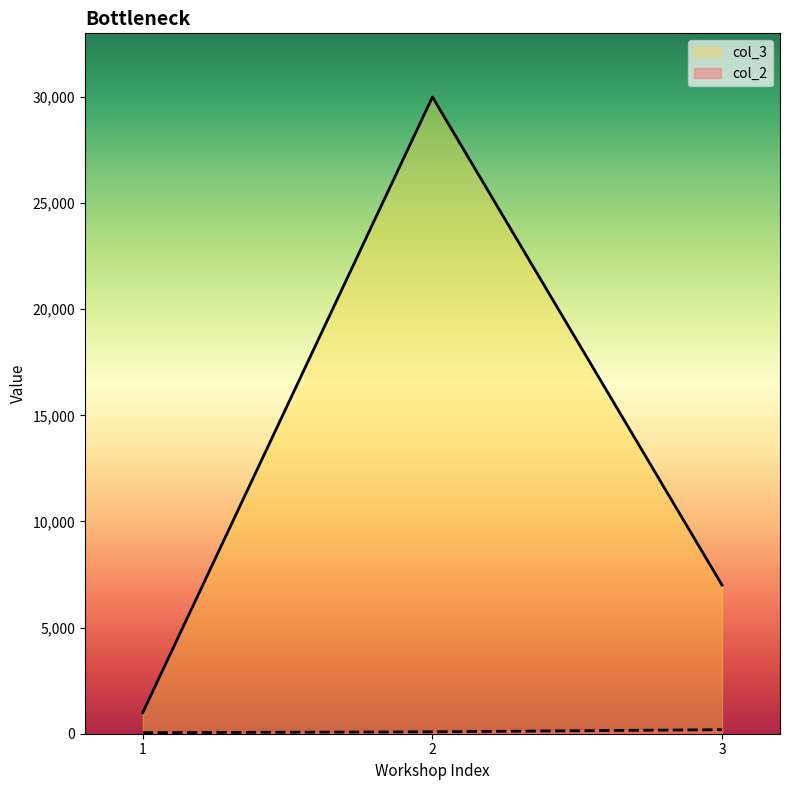

At 3, list the series in order from largest to smallest.

col_3, col_2